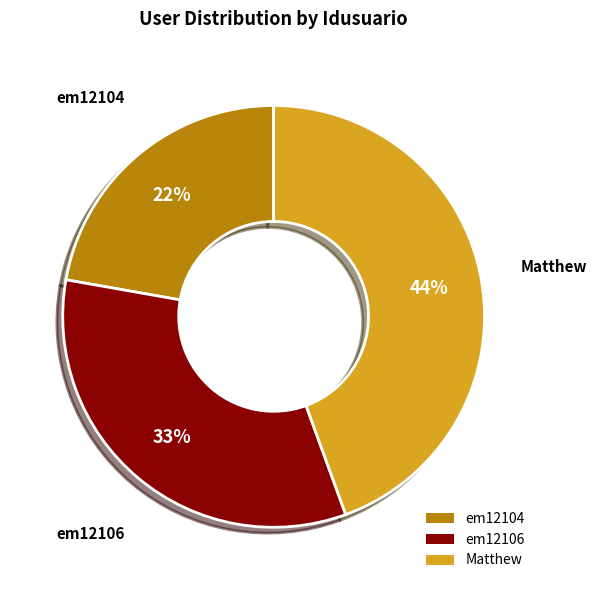

Count the number of slices in the pie.

3